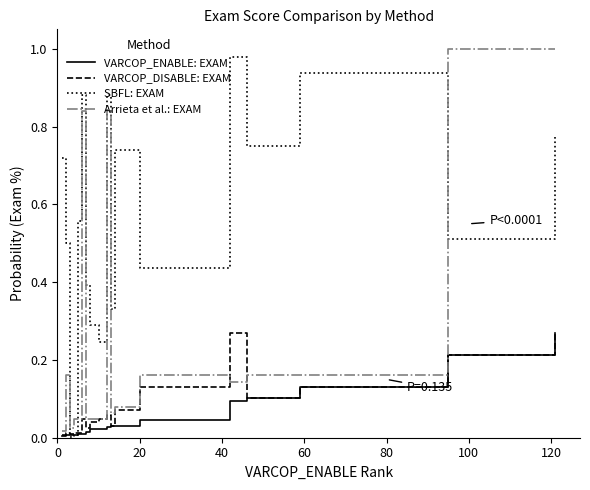

Which series has the largest total across all categories?

SBFL: EXAM